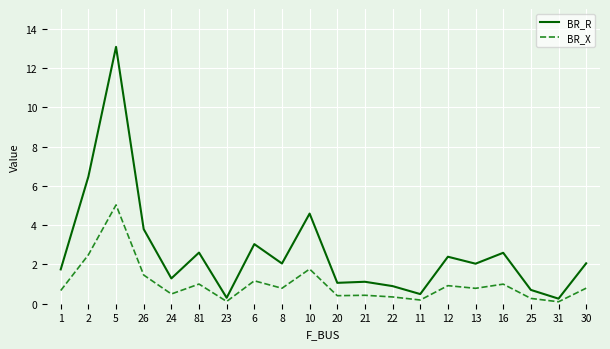

Rank the series by their average value, from highest to lowest.

BR_R, BR_X